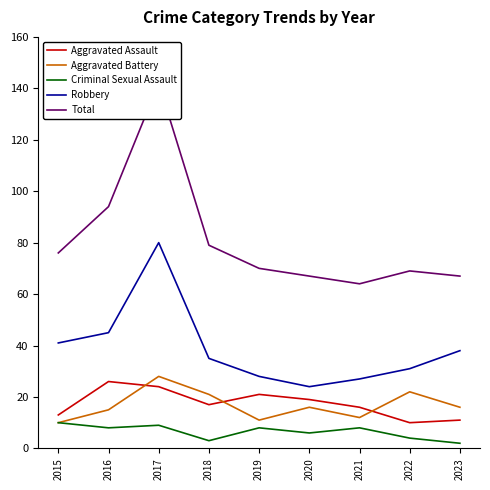

How many data points in Aggravated Battery are above 16?

3